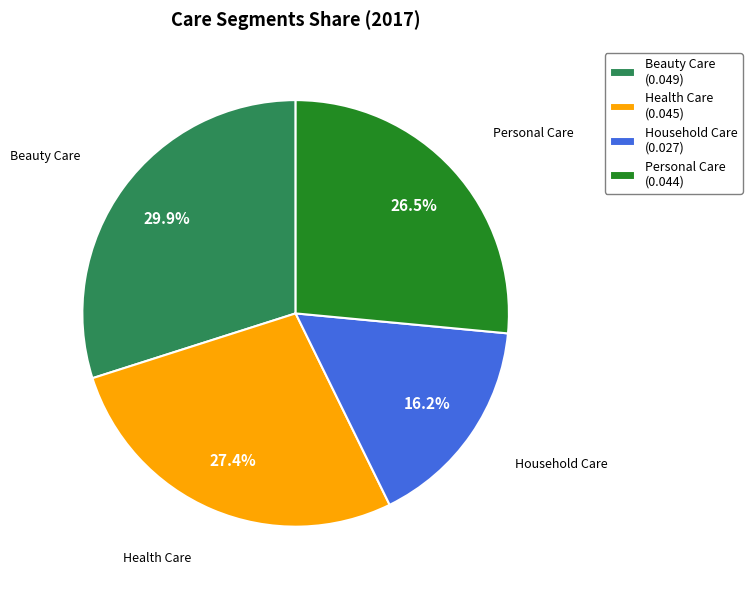

Does any single category account for the majority?

No